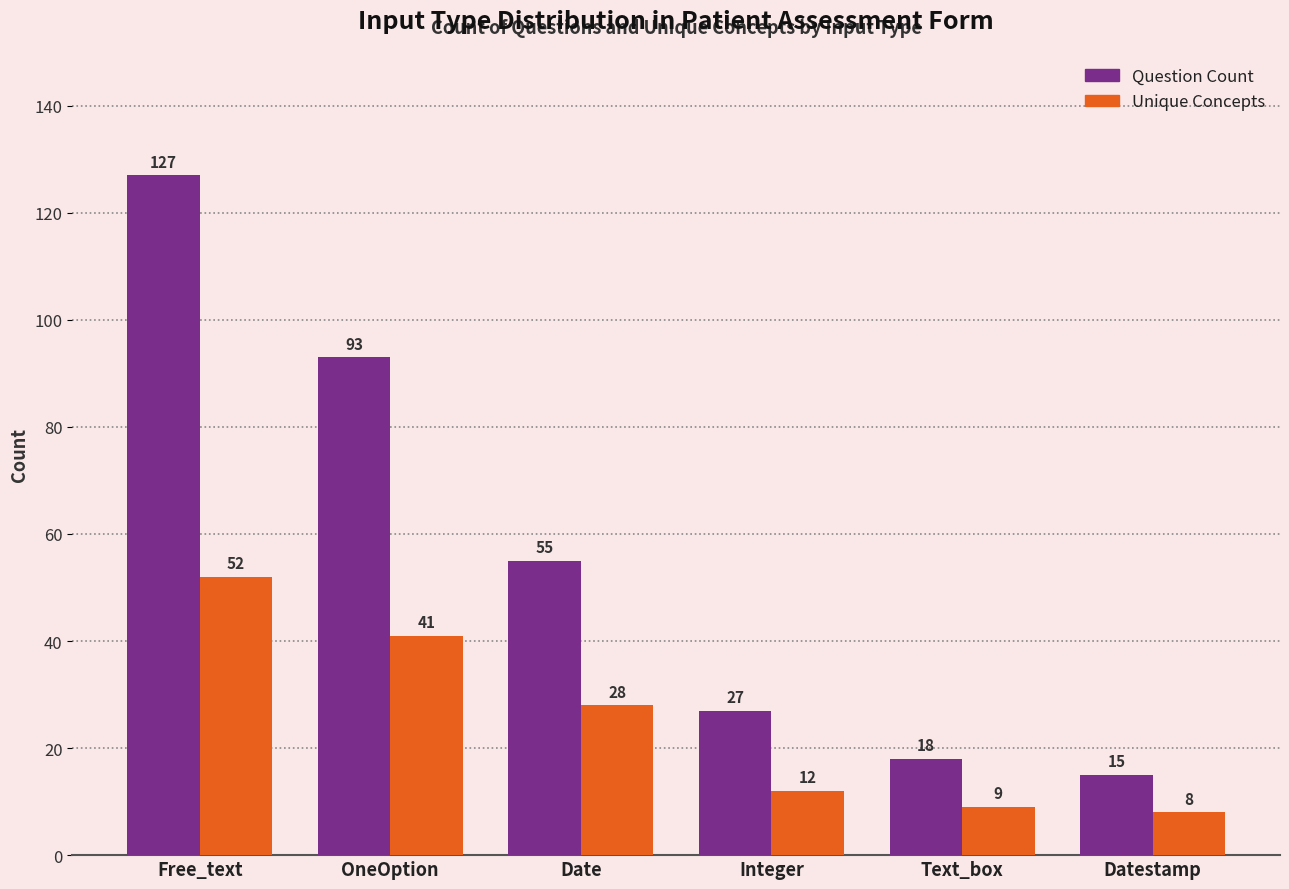

What is the approximate value of Unique Concepts at Free_text?

52